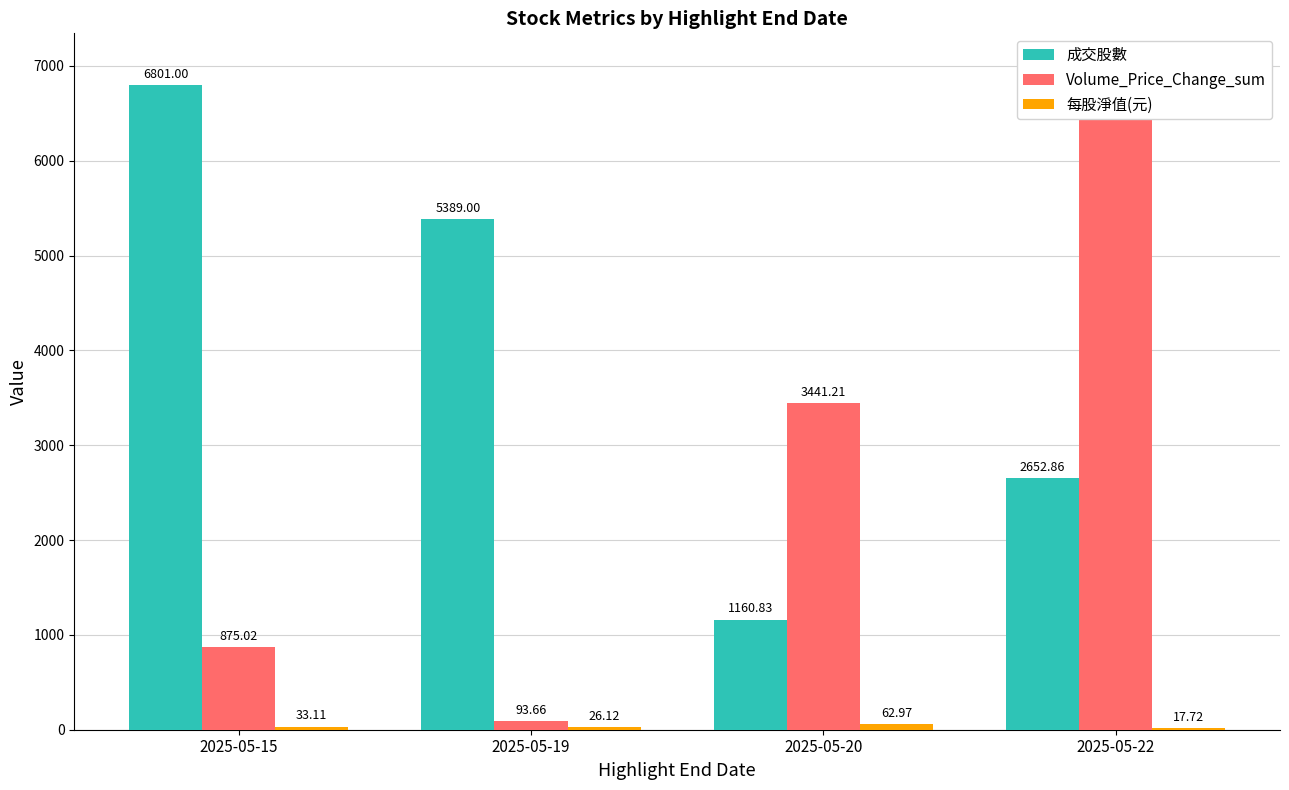

Rank the categories by 成交股數 value from highest to lowest.

2025-05-15, 2025-05-19, 2025-05-22, 2025-05-20